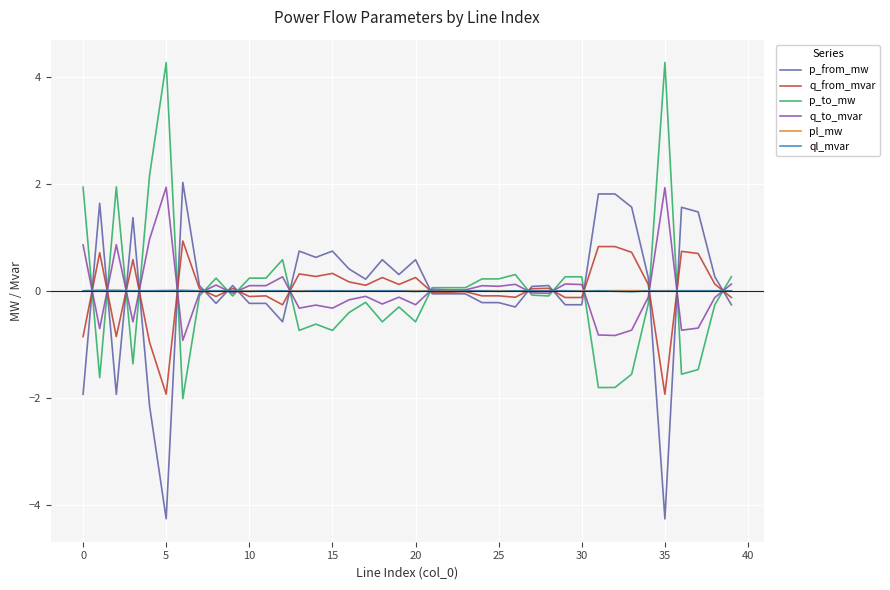

What is the highest value of the p_to_mw series?

4.3